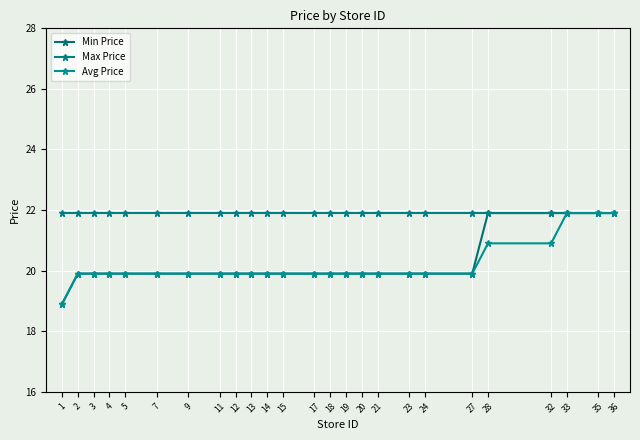

What is the minimum value shown in the chart?

18.9